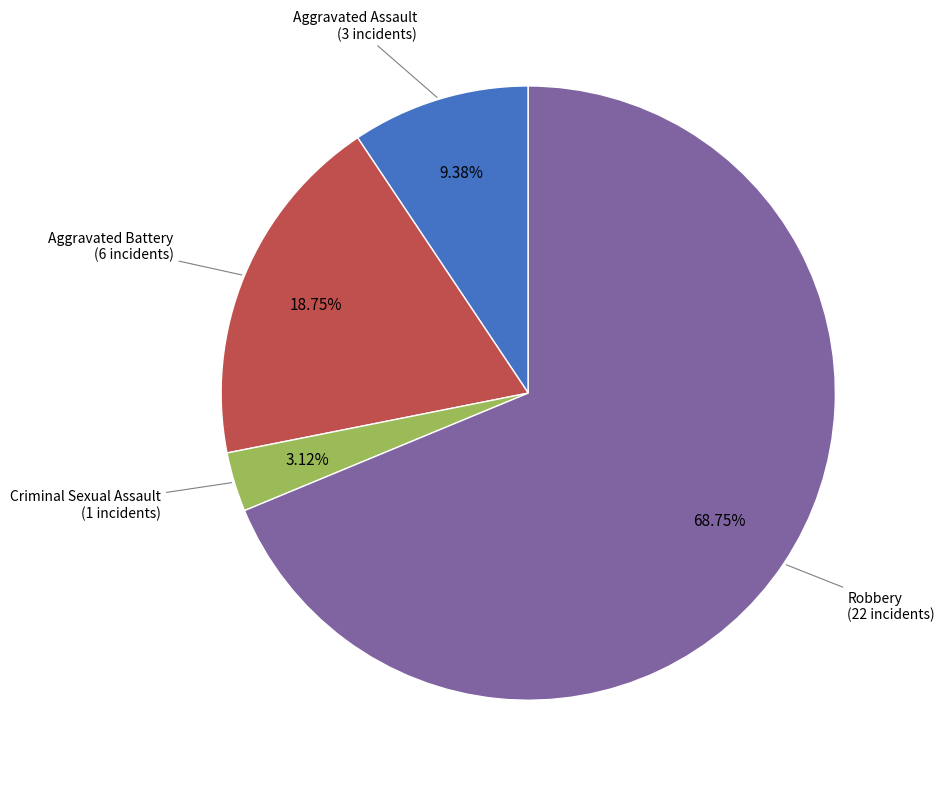

What percentage is NOT represented by Aggravated Assault?

90.6%